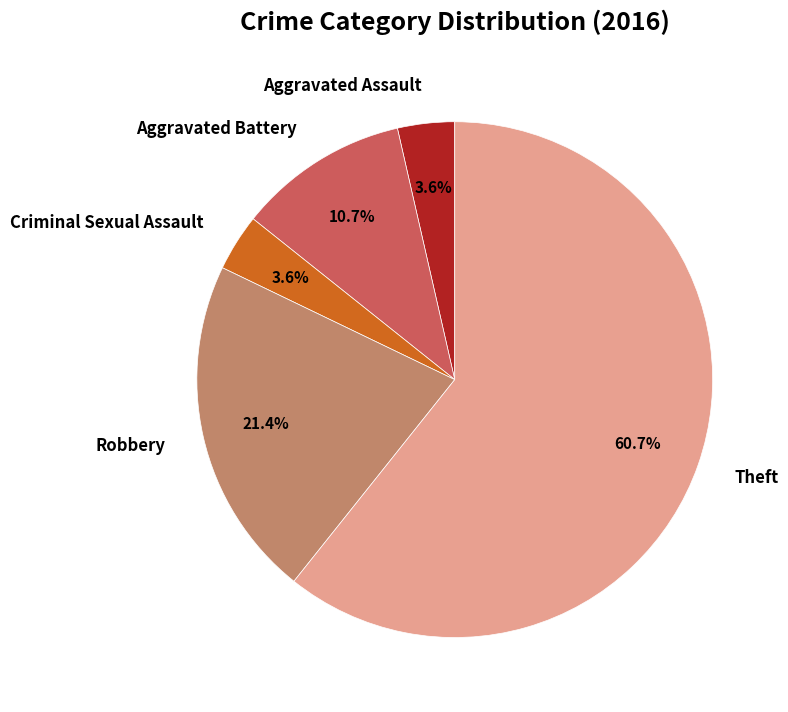

What is the largest slice in the pie chart?

Theft